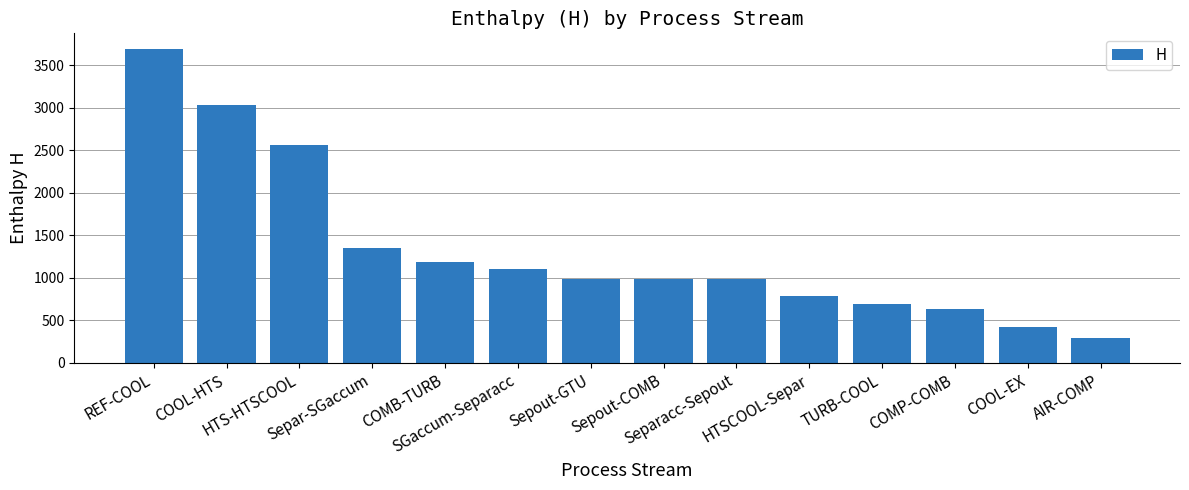

What is the approximate value at Sepout-COMB?

991.8